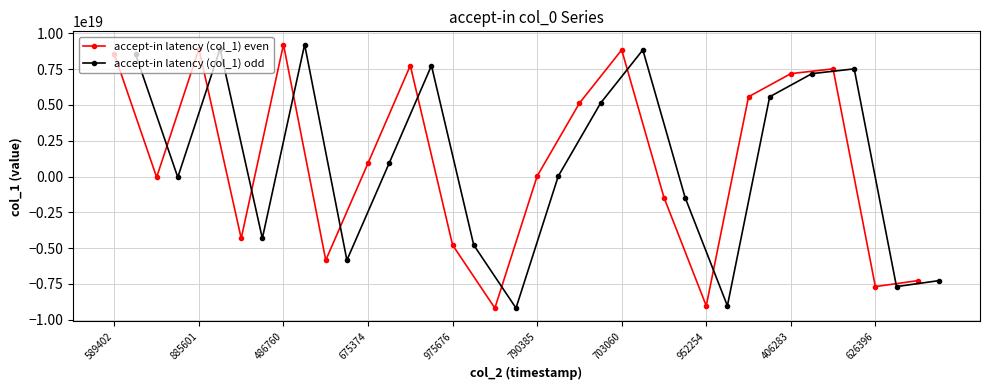

What is the sum of all accept-in latency (col_1) odd values?

19962086713917530112